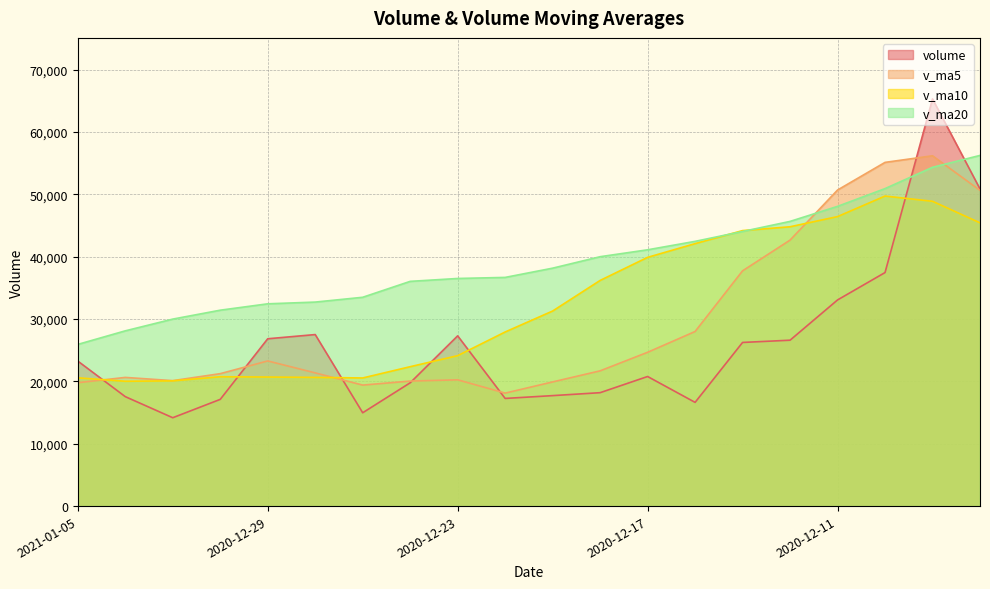

At which category is the sum across all series the highest?

2020-12-09